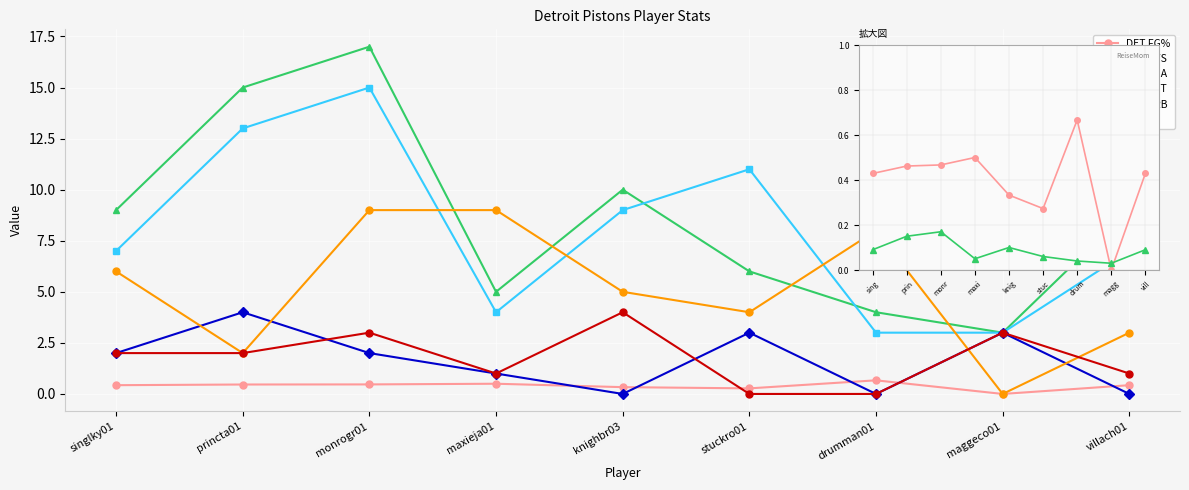

What is the sum of the DET FT values at monrogr01 and princta01?

5.0